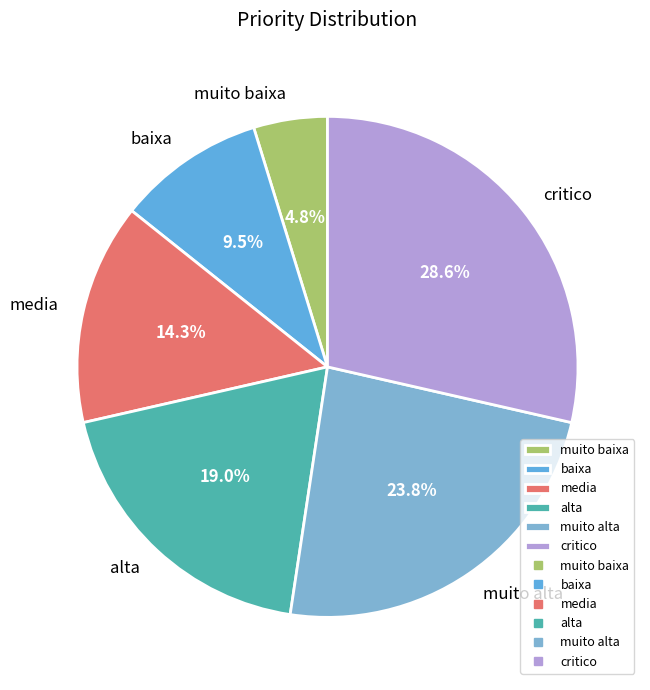

Is it true that critico is 29% of the pie?

True